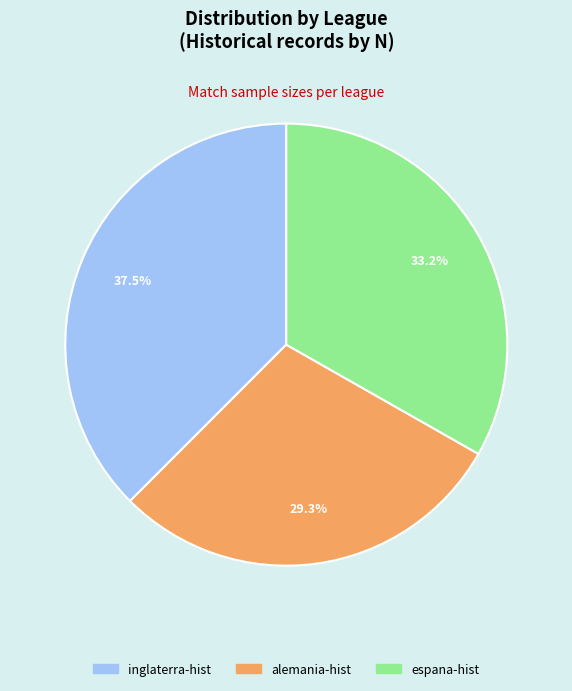

To the nearest percent, what portion does alemania-hist represent?

29%